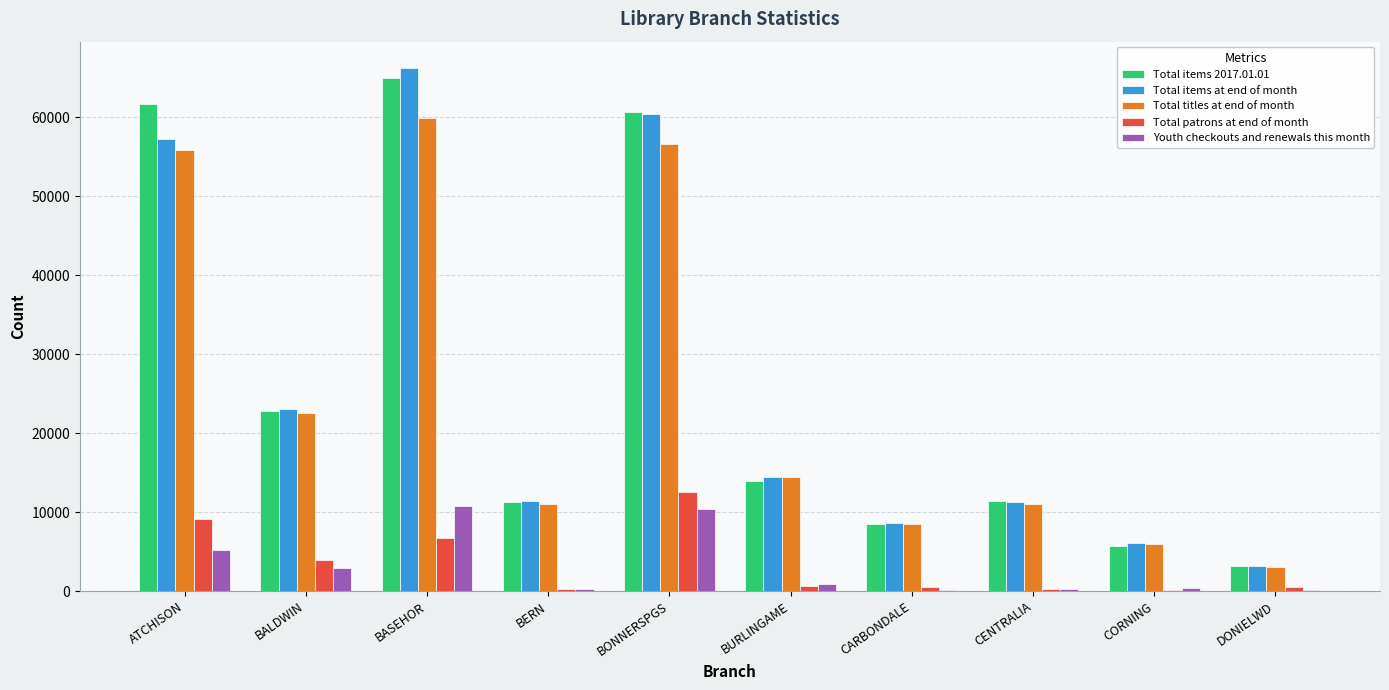

The Total items at end of month series shows 57255 at ATCHISON. True or false?

True